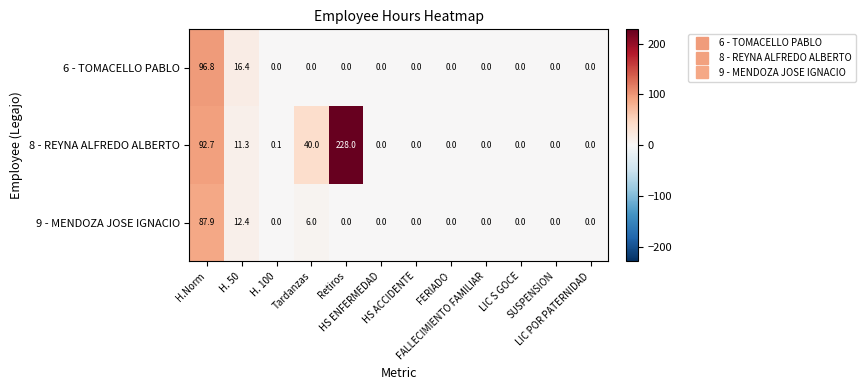

List the series in order of their peak value, lowest first.

9 - MENDOZA JOSE IGNACIO, 6 - TOMACELLO PABLO, 8 - REYNA ALFREDO ALBERTO